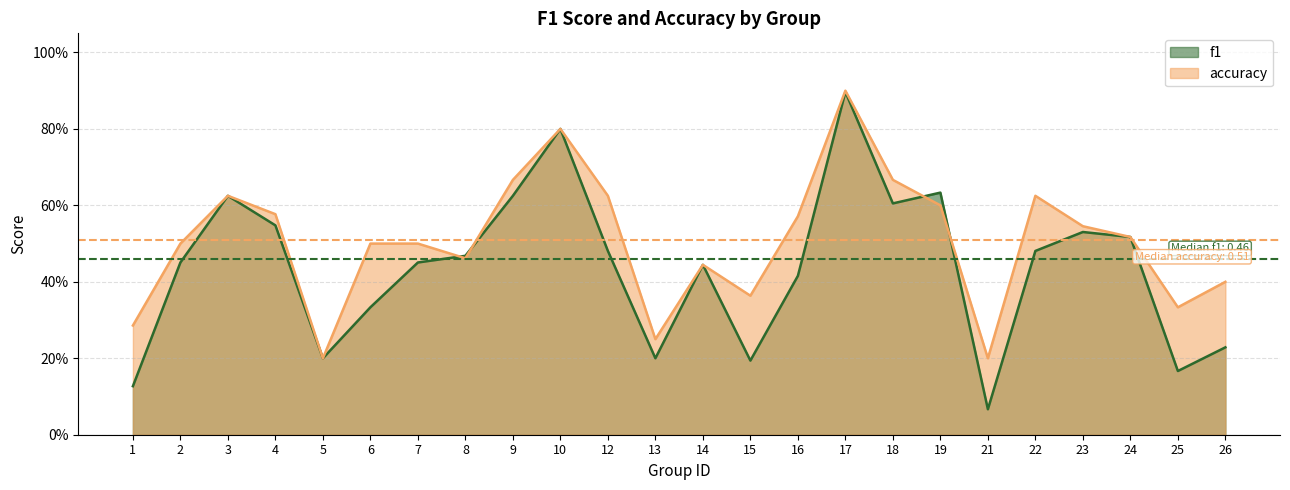

What is the greatest value displayed?

0.9